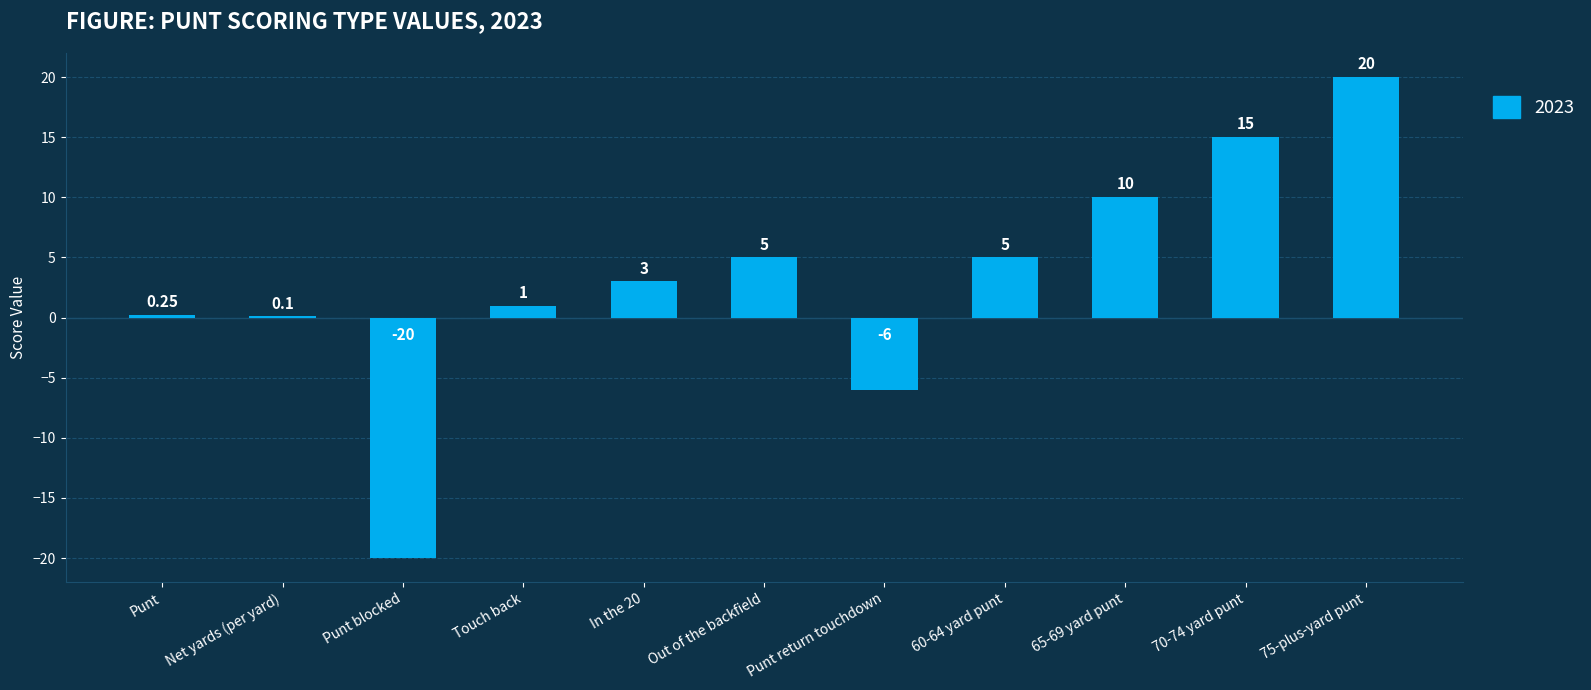

Which has a higher value, Out of the backfield or Net yards (per yard)?

Out of the backfield